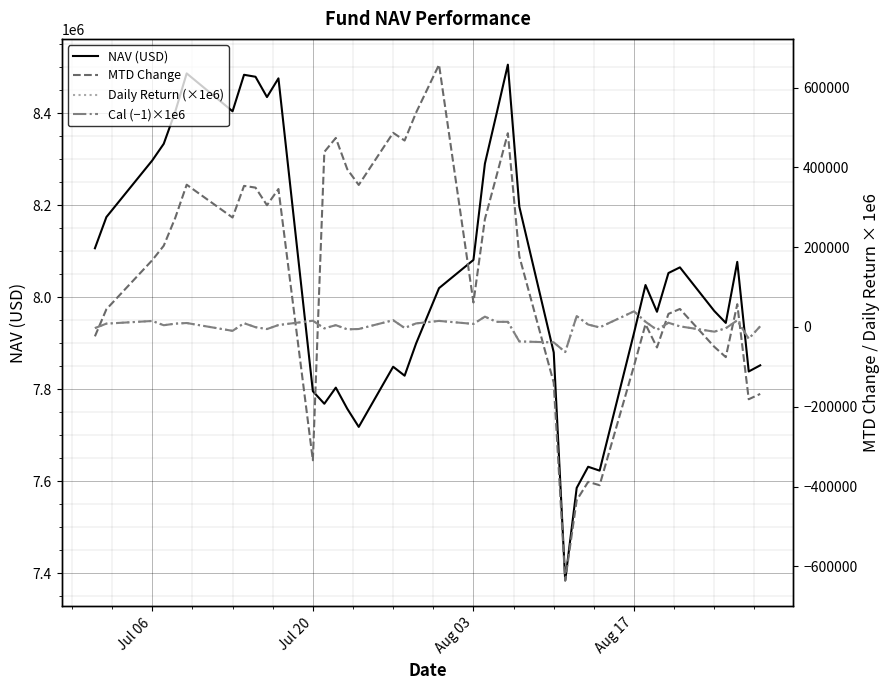

The MTD Change series shows -334072.2 at Jul 20. True or false?

True